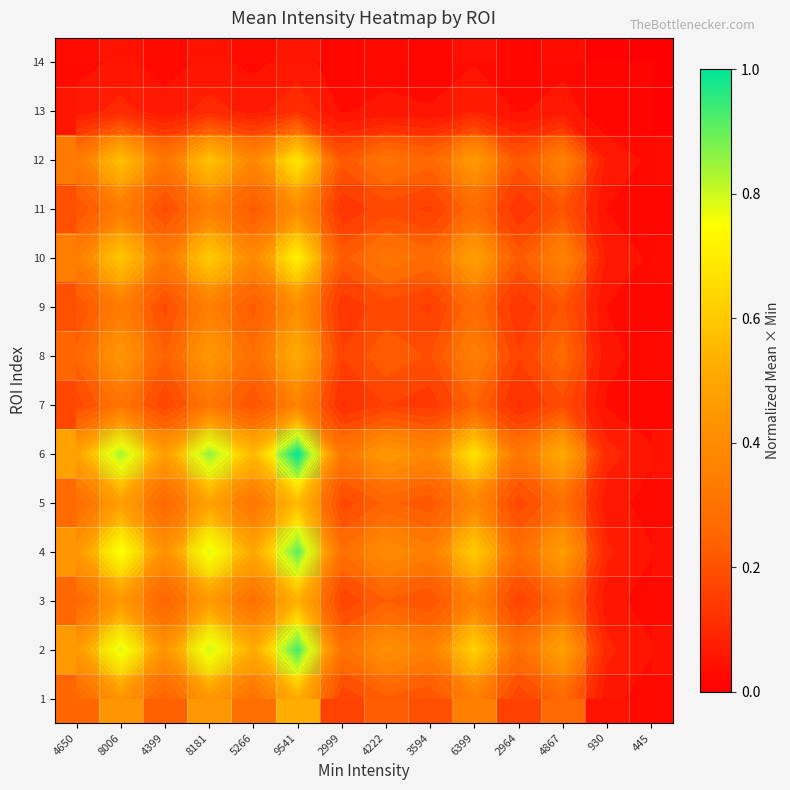

Is it true that 14 equals 0.0 at 4650?

True